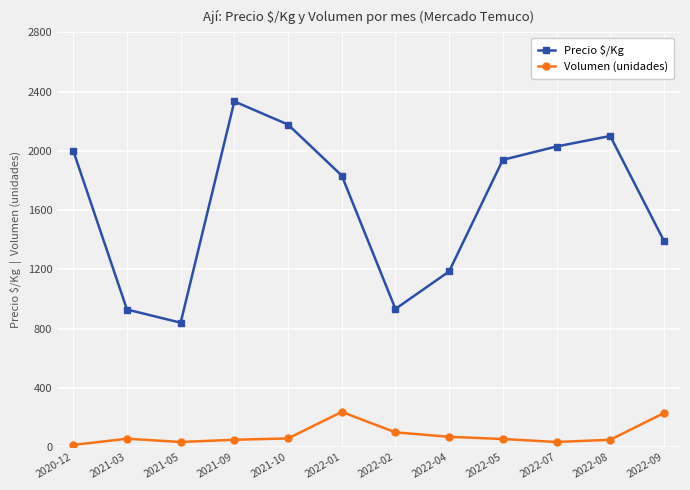

What is the difference between the Precio $/Kg values at 2022-02 and 2022-07?

1096